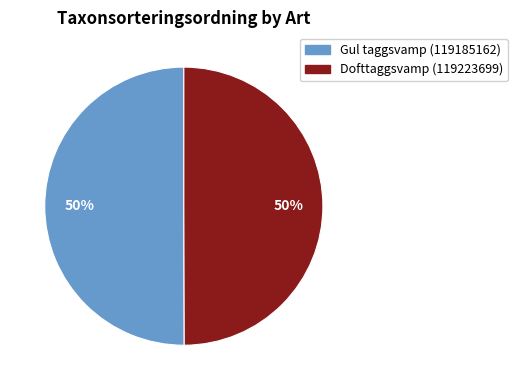

To the nearest percent, what is the combined percentage of Gul taggsvamp (119185162) and Dofttaggsvamp (119223699)?

100%